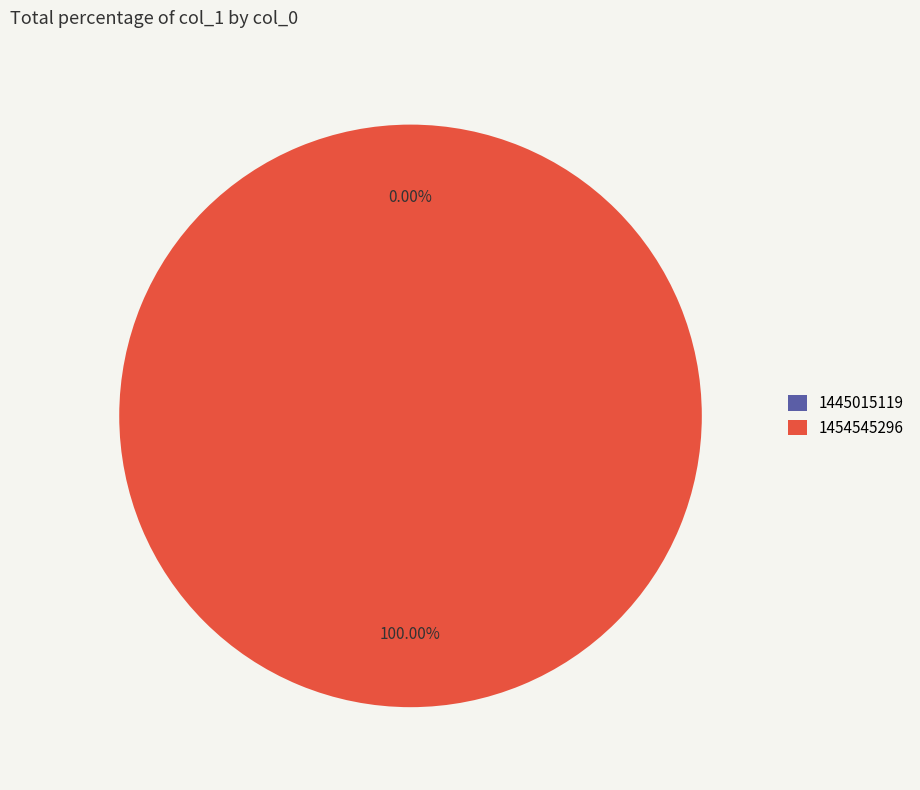

How much of the chart is everything except 1445015119?

100.0%